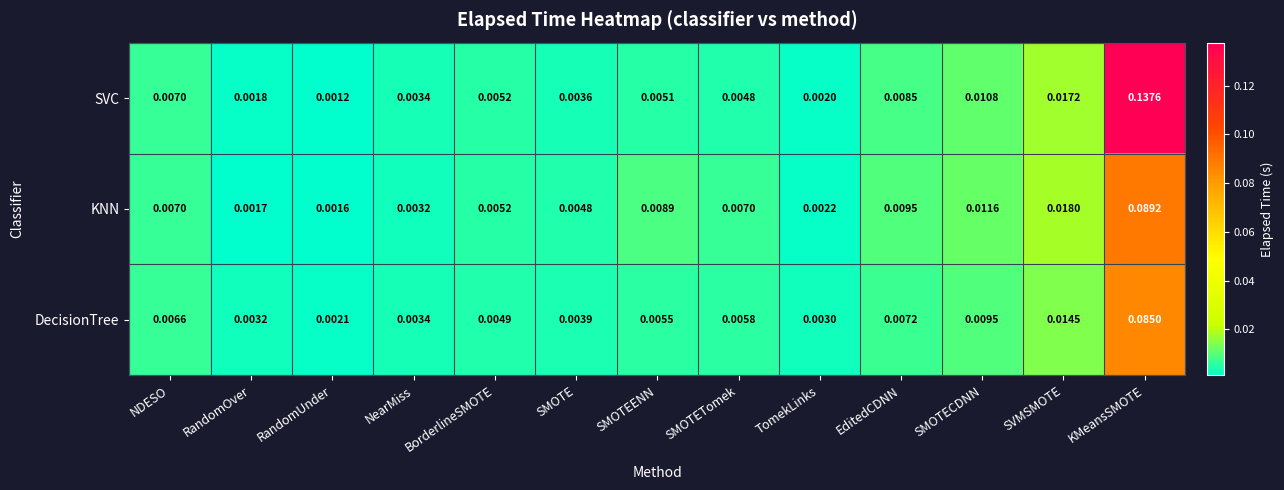

At which category is the sum across all series the highest?

KMeansSMOTE